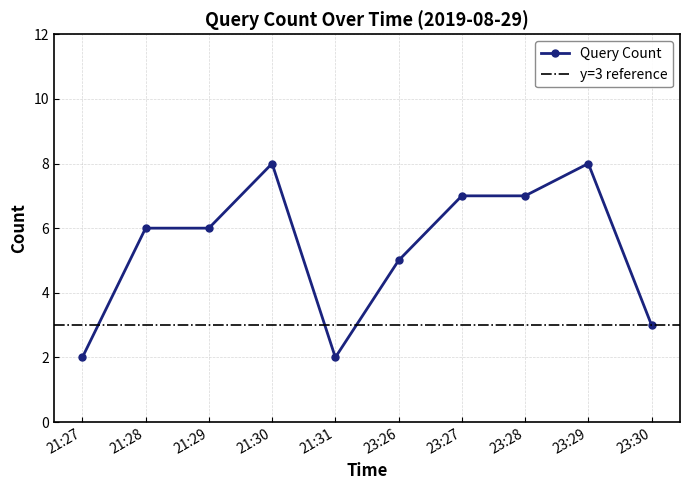

Which has a higher value, 21:31 or 23:26?

23:26